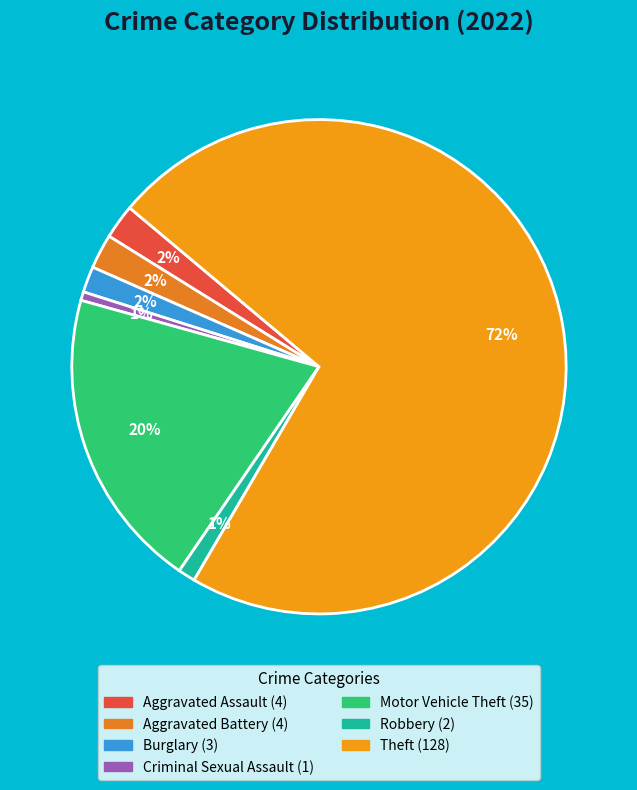

How many segments does this pie chart have?

7